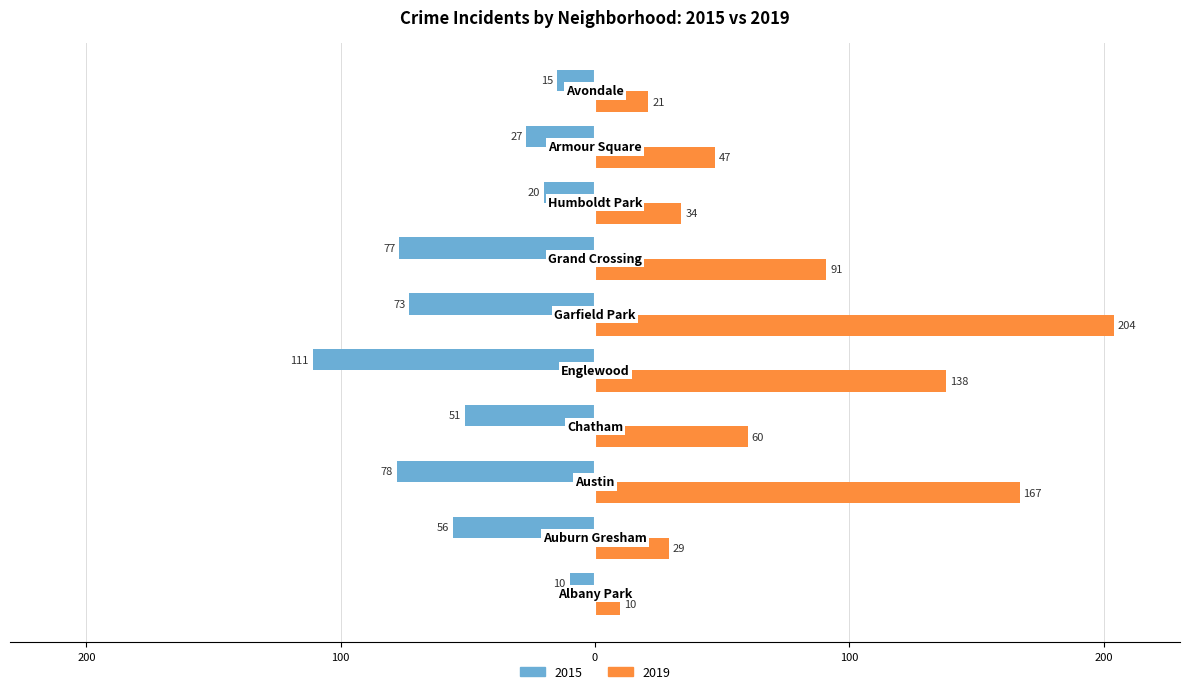

What are all the series names shown in the legend?

2015, 2019